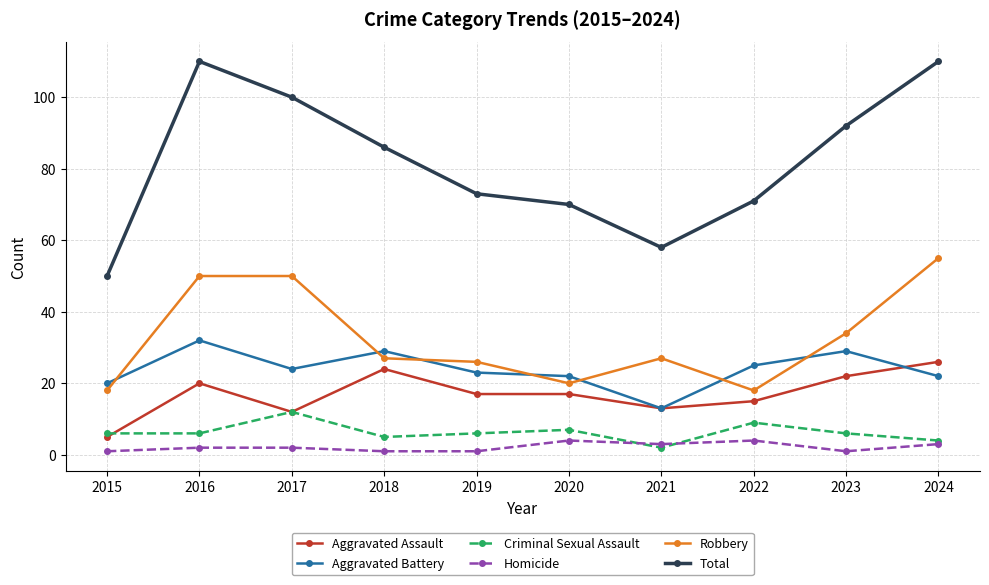

Is it true that Aggravated Assault equals 4 at 2017?

False